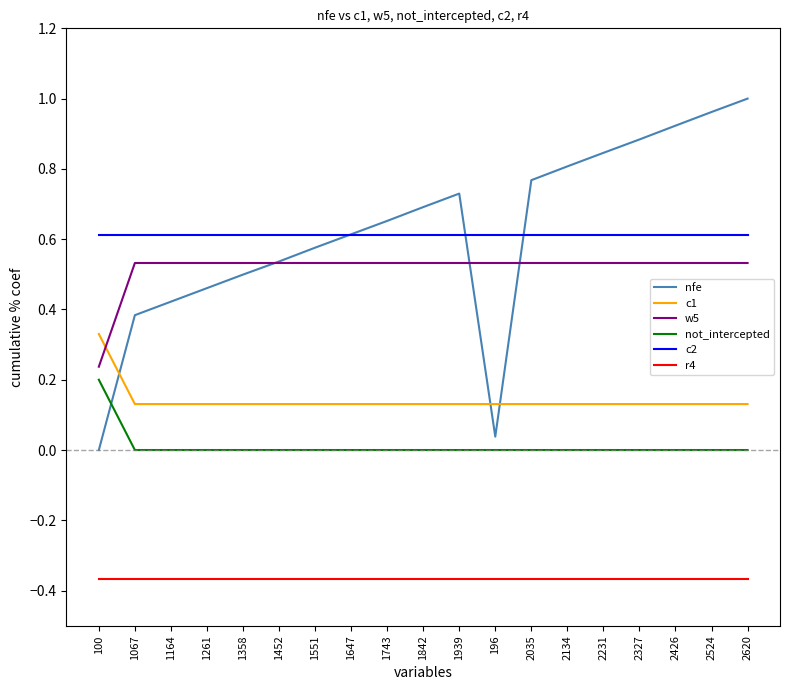

List the series in order of their peak value, highest first.

nfe, c2, w5, c1, not_intercepted, r4